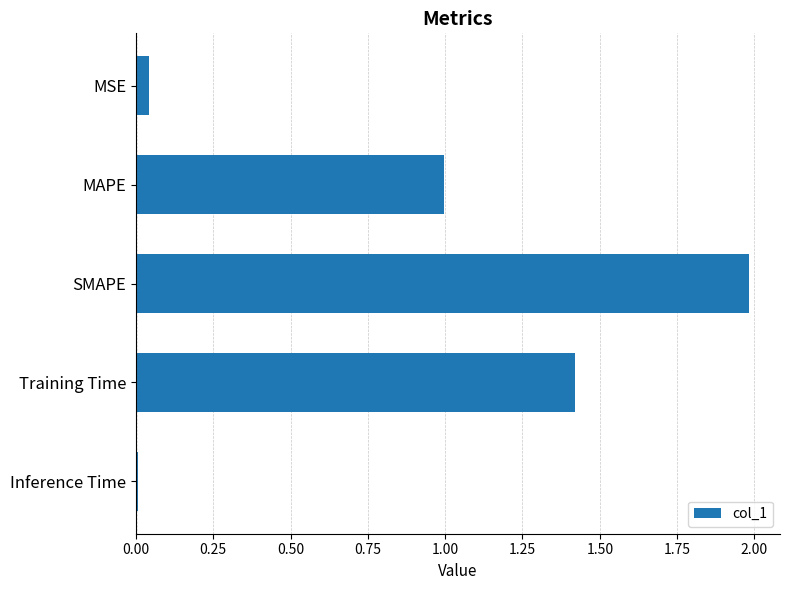

Is it true that the value at Inference Time is 0.0?

True